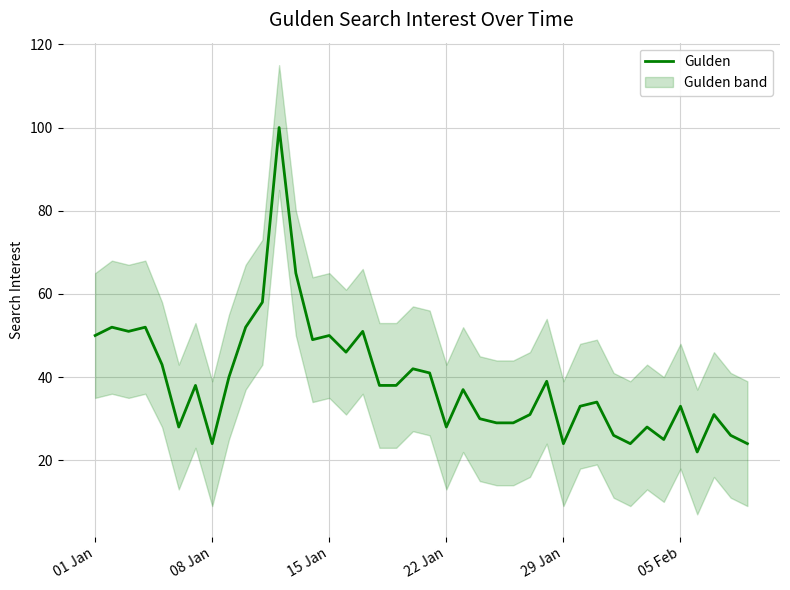

Is it true that Gulden equals 28 at 22 Jan?

True